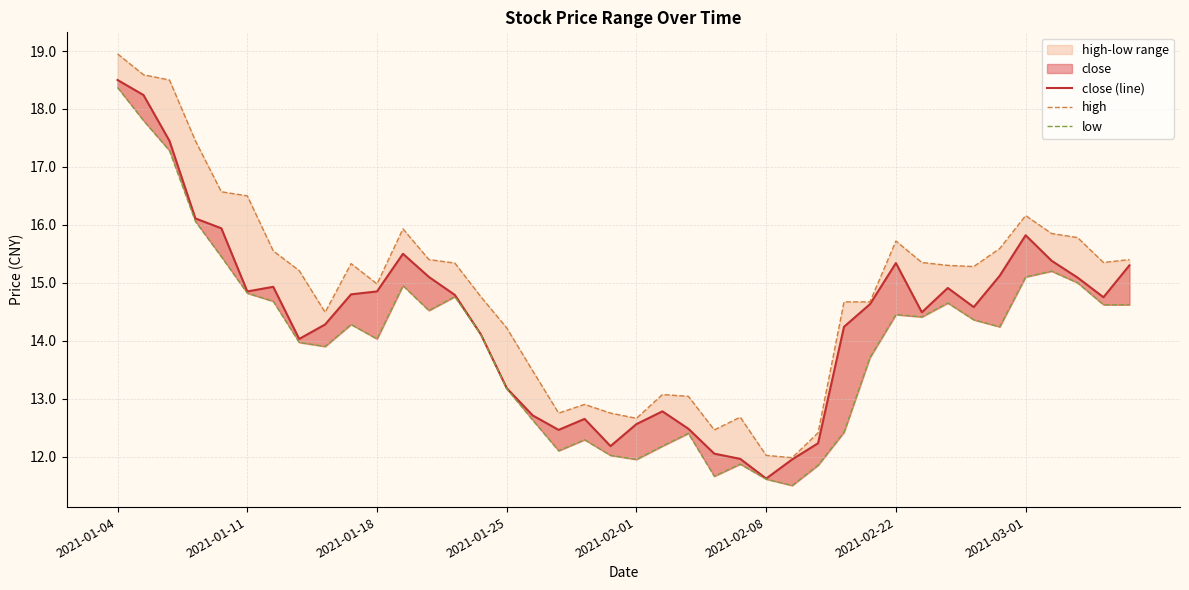

What is the difference between the maximum and minimum values in the close (line) series?

6.9